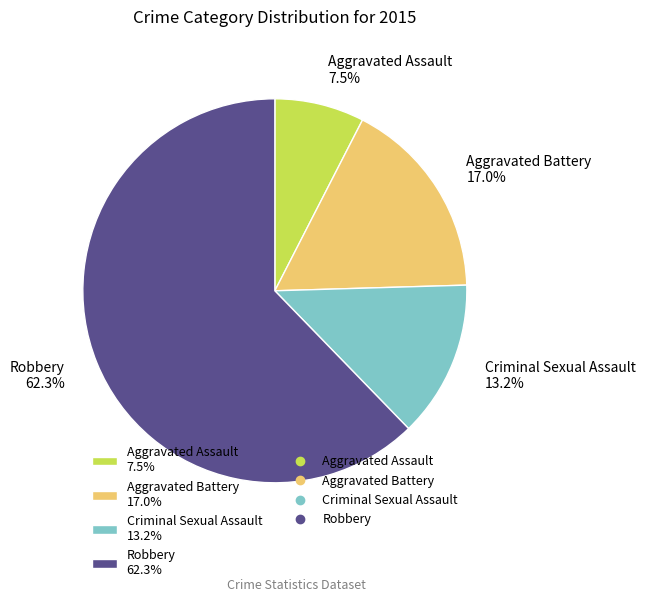

Is it true that Criminal Sexual Assault is 25% of the pie?

False